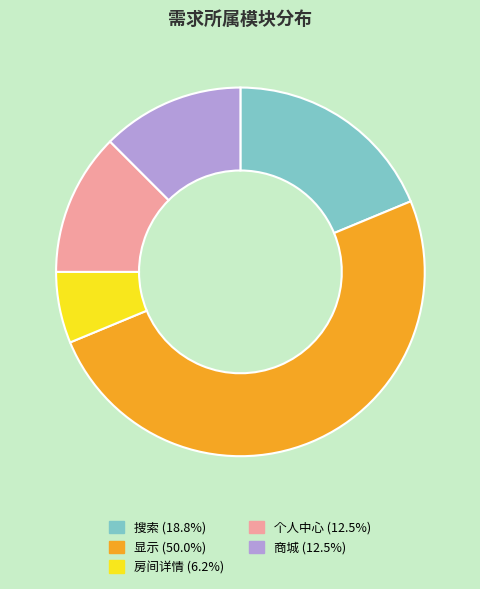

Which has a higher value, 房间详情 or 商城?

商城